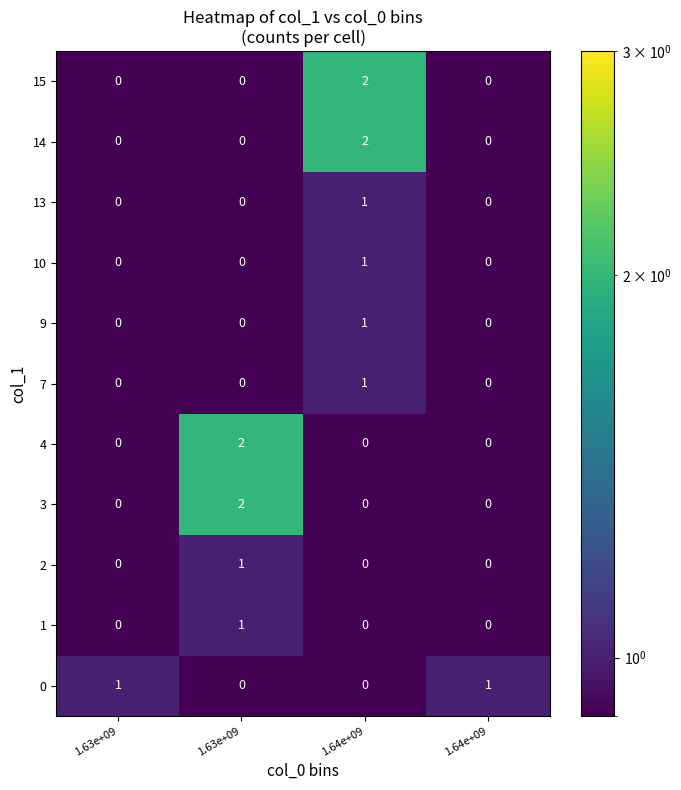

Between 1.64e+09 and 1.64e+09, which is larger?

1.64e+09